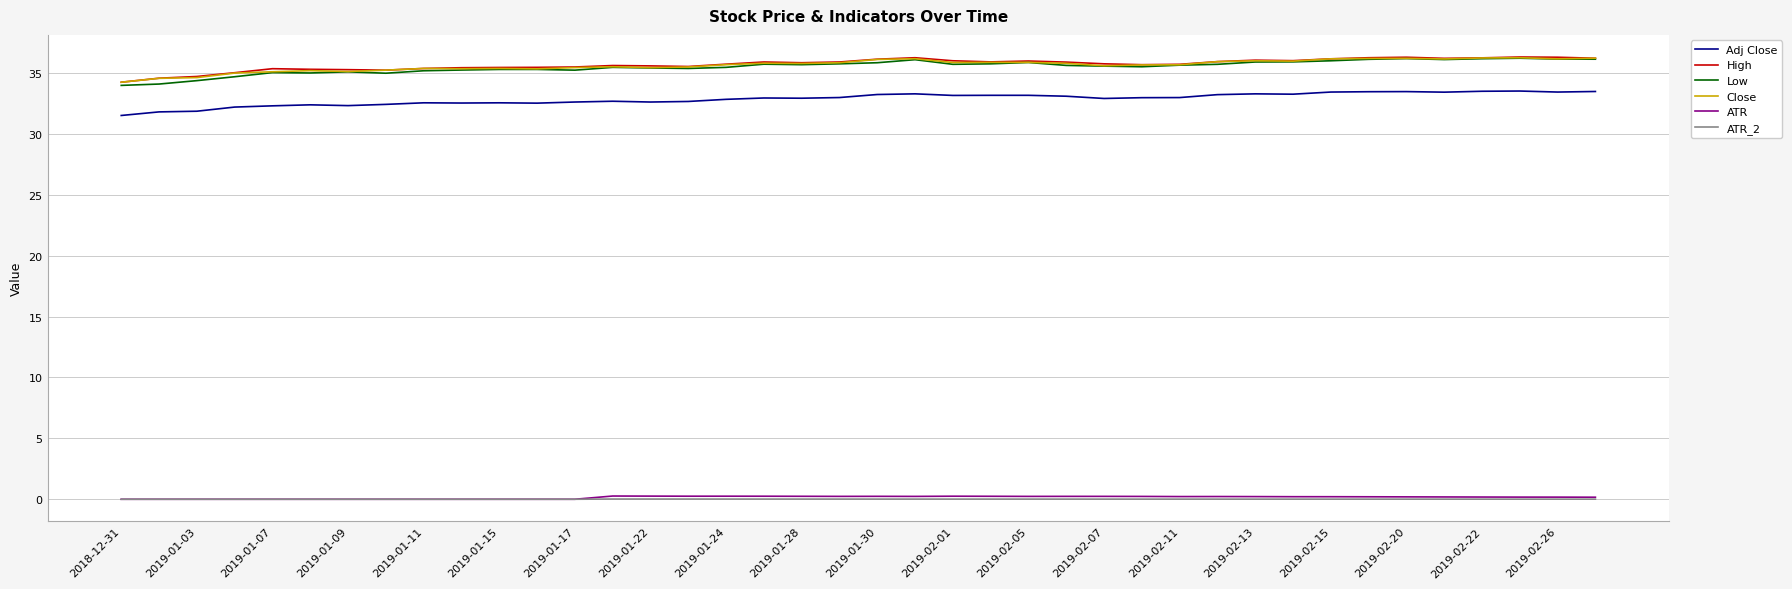

Which series has the widest spread of values?

Low